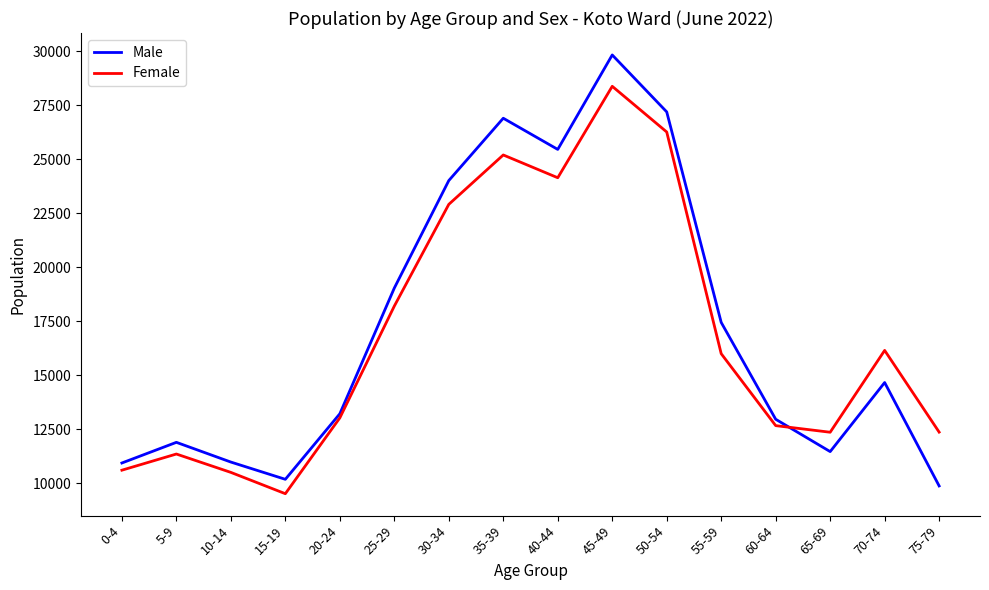

How many series are shown in this chart?

2